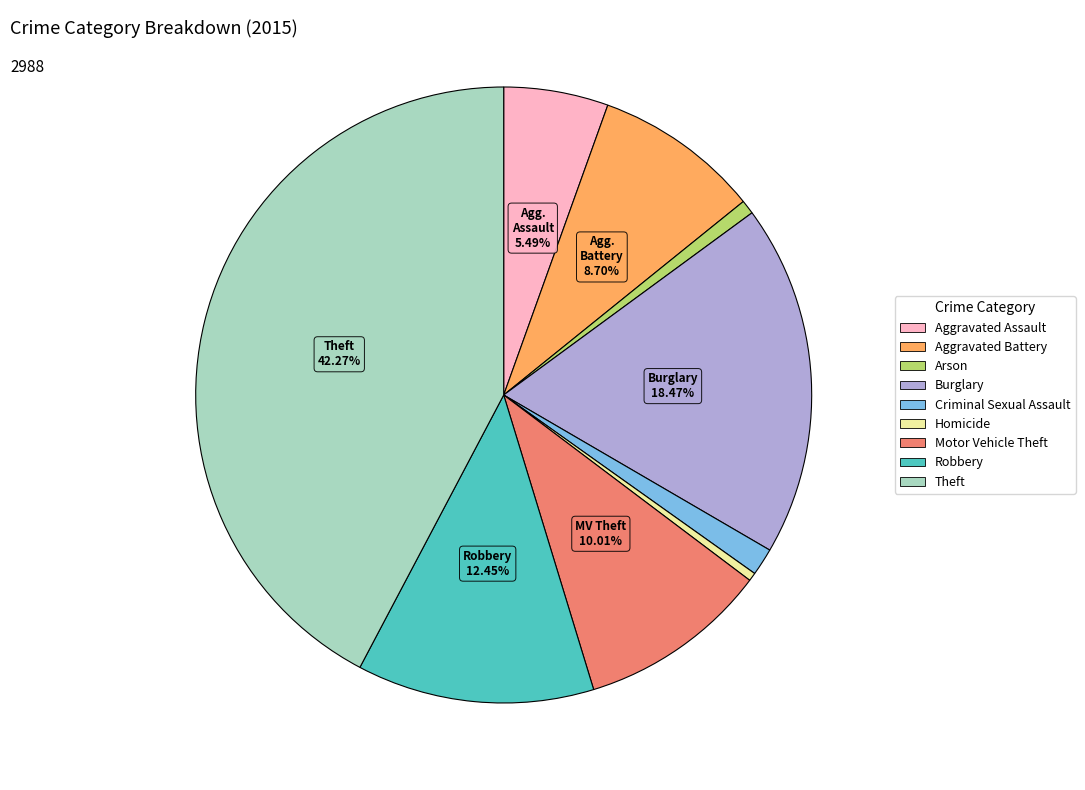

Do Burglary and Robbery together represent more than half of the pie?

No